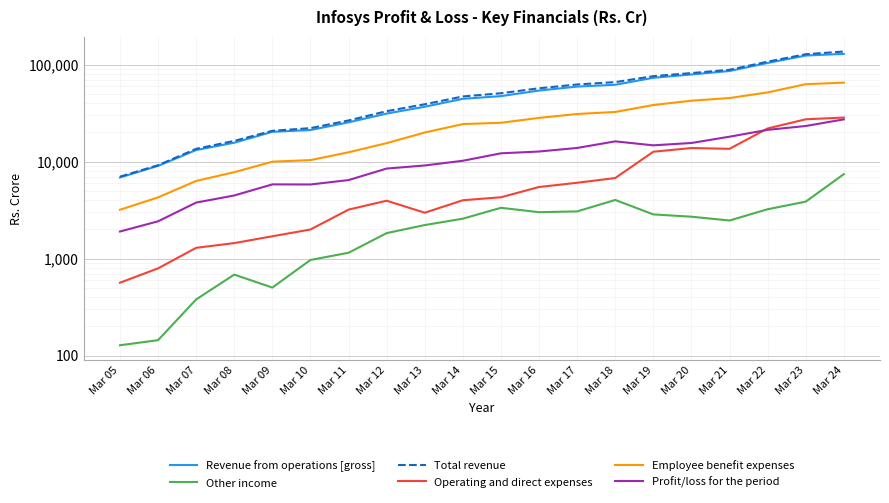

Which series has the widest spread of values?

Total revenue